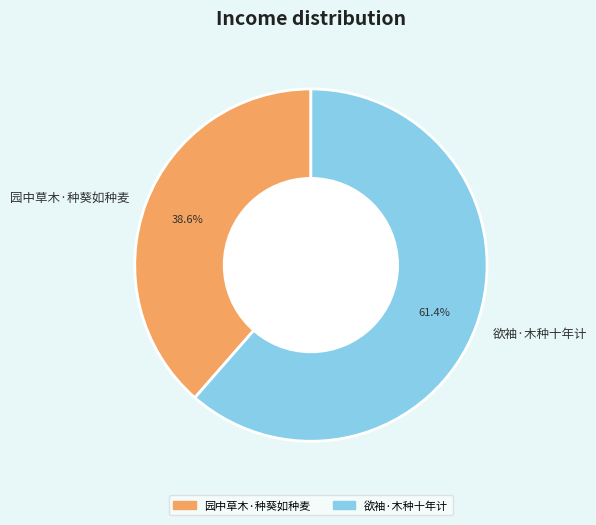

Which has a higher value, 欲袖·木种十年计 or 园中草木·种葵如种麦?

欲袖·木种十年计